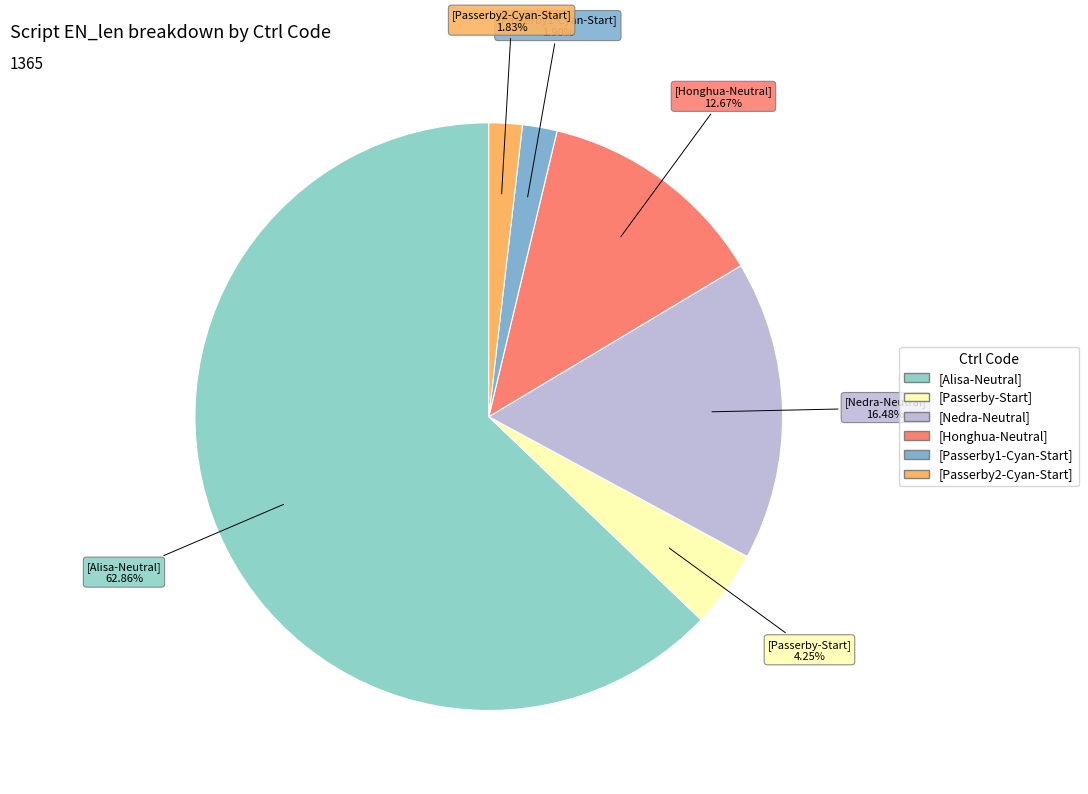

Does any single category account for the majority?

Yes